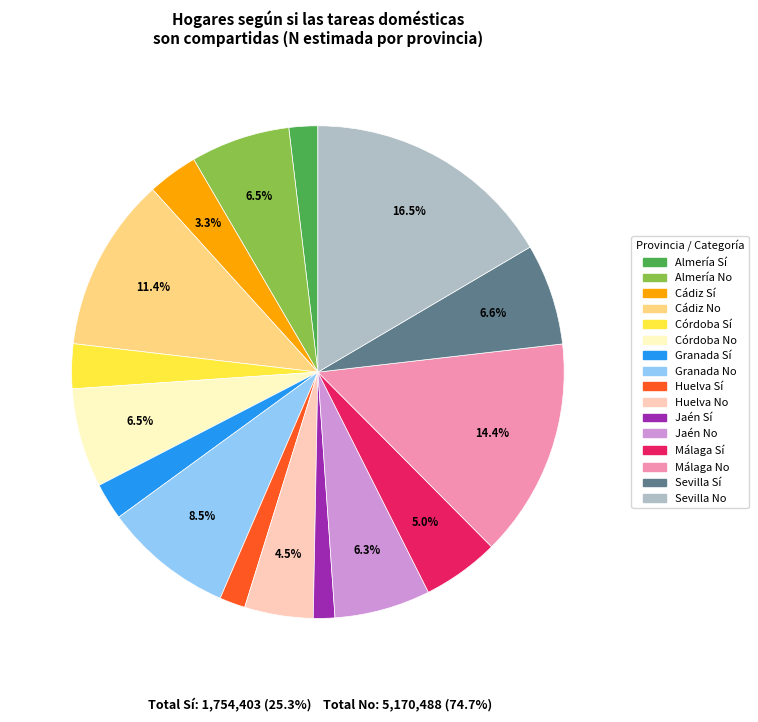

Does any single category account for the majority?

No